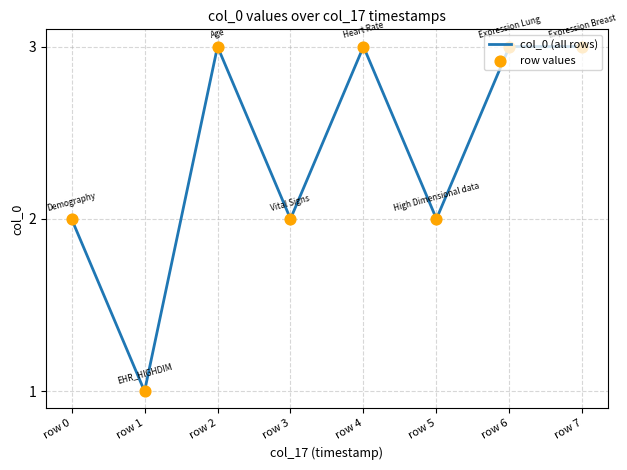

At which category does the data reach its first local peak?

row 2